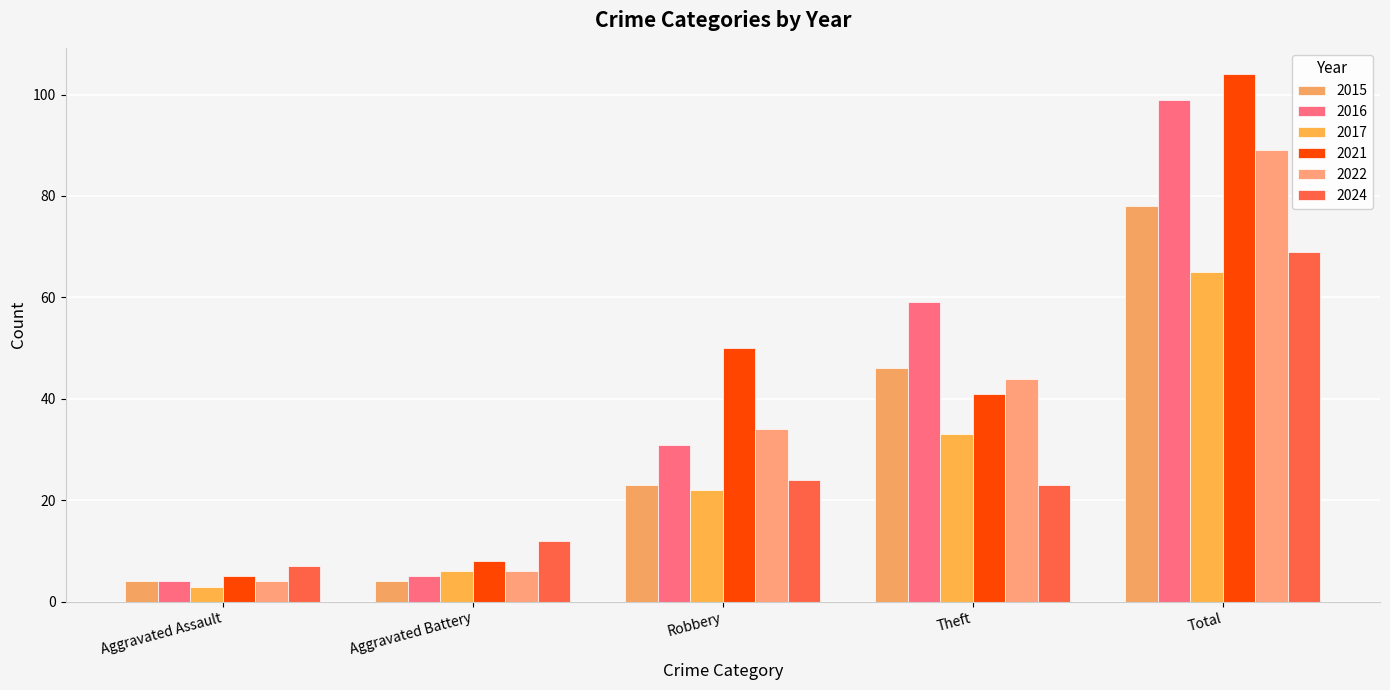

What are all the series names shown in the legend?

2015, 2016, 2017, 2021, 2022, 2024